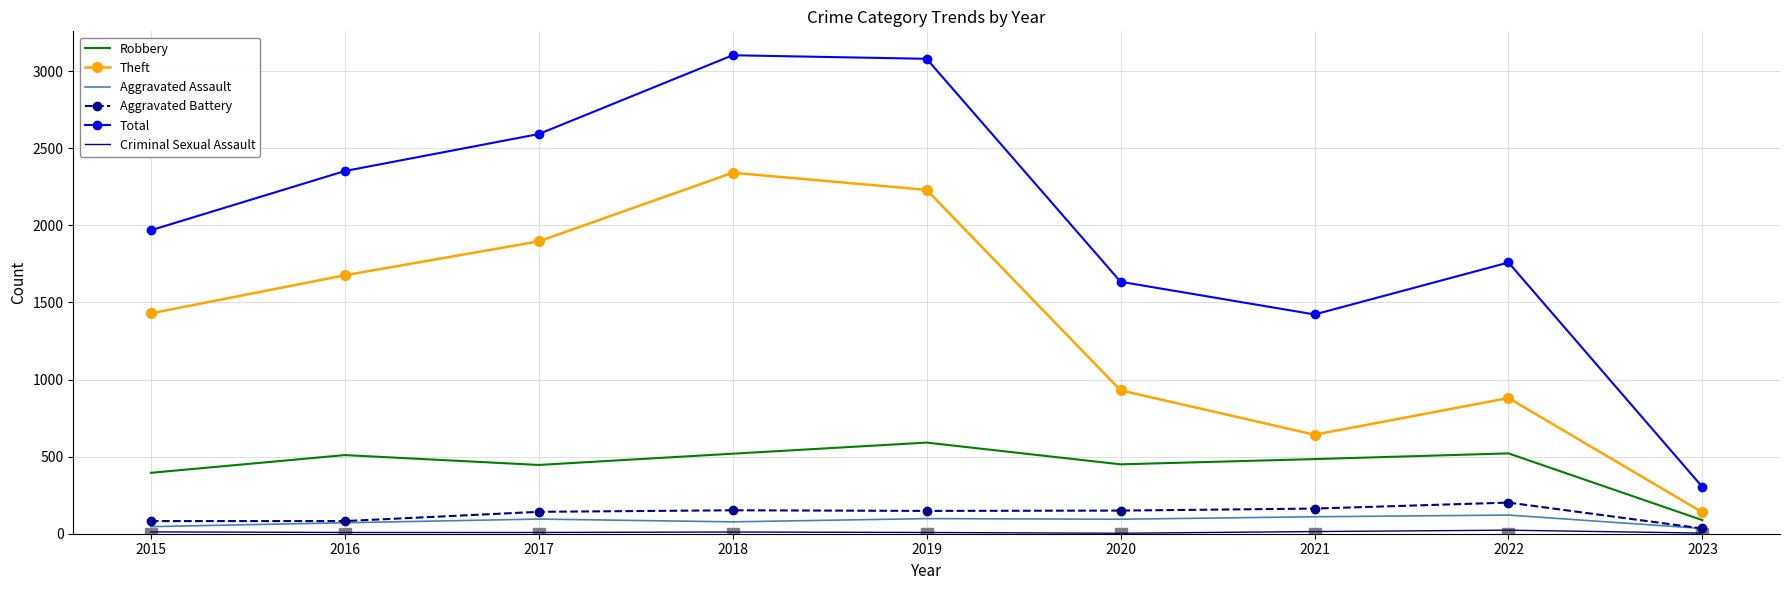

What is the lowest value of the Total series?

303